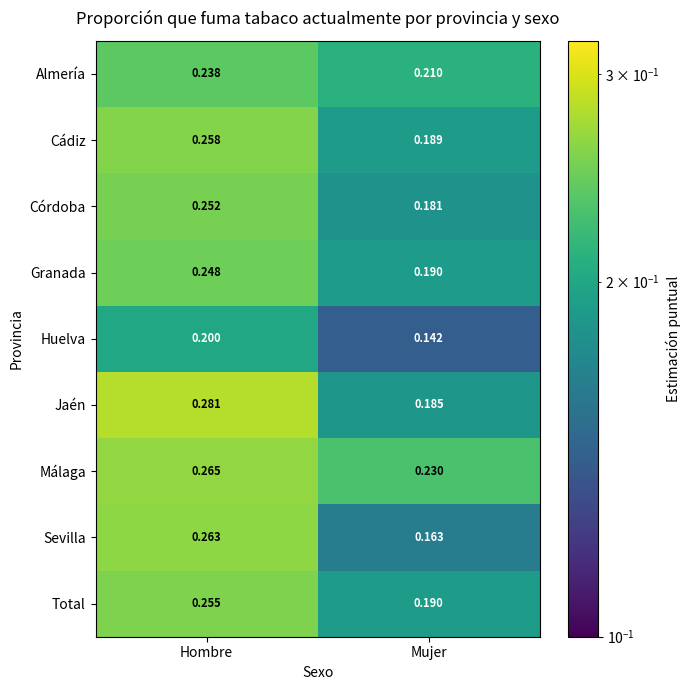

Which series has the widest spread of values?

Sevilla